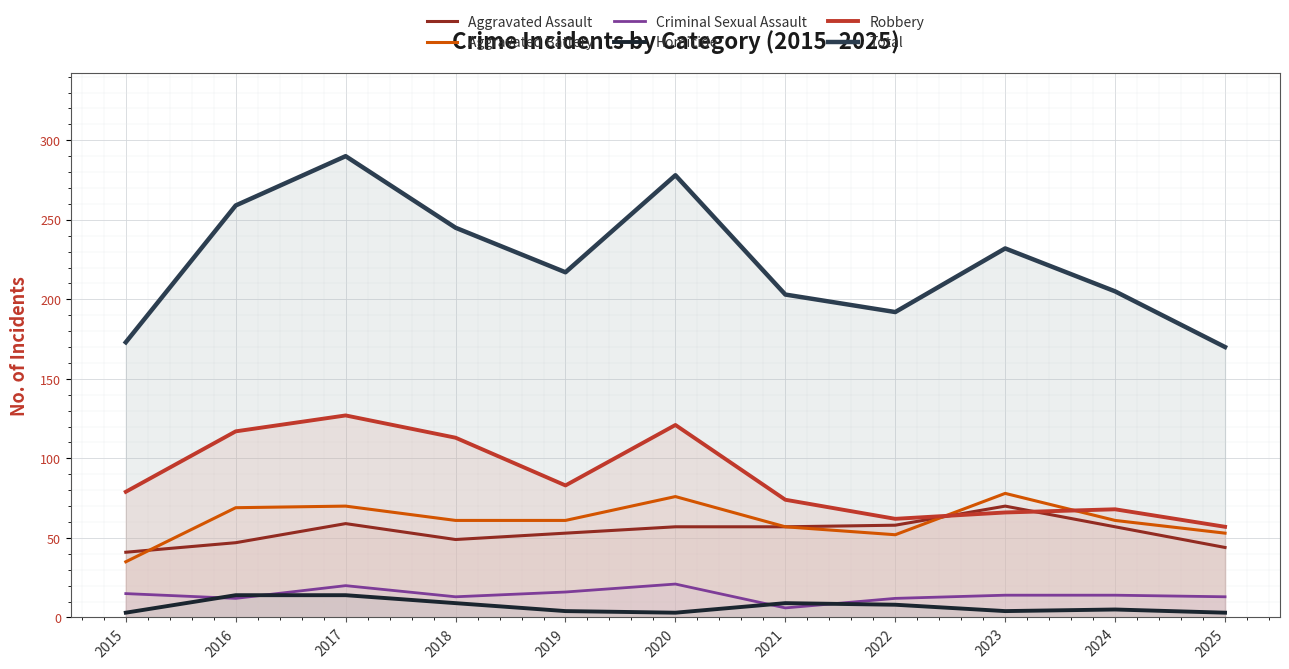

At 2018, list the series in order from smallest to largest.

Homicide, Criminal Sexual Assault, Aggravated Assault, Aggravated Battery, Robbery, Total